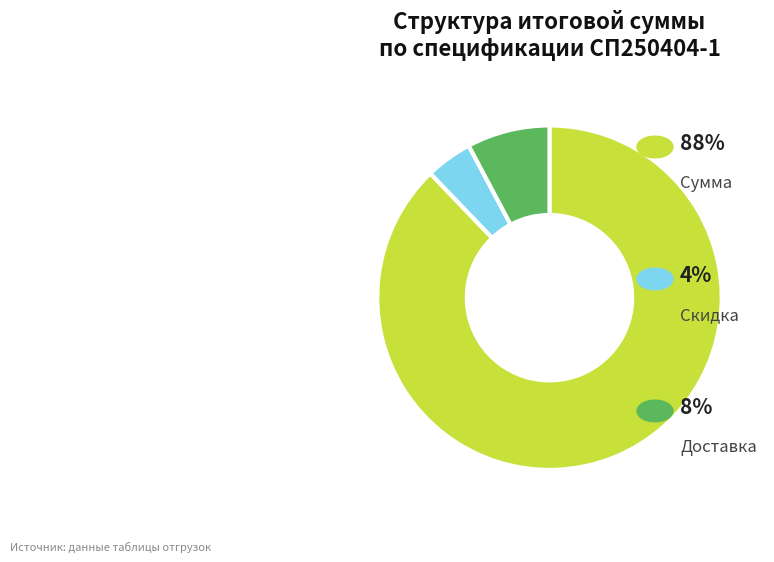

Is there a majority slice in this chart?

Yes